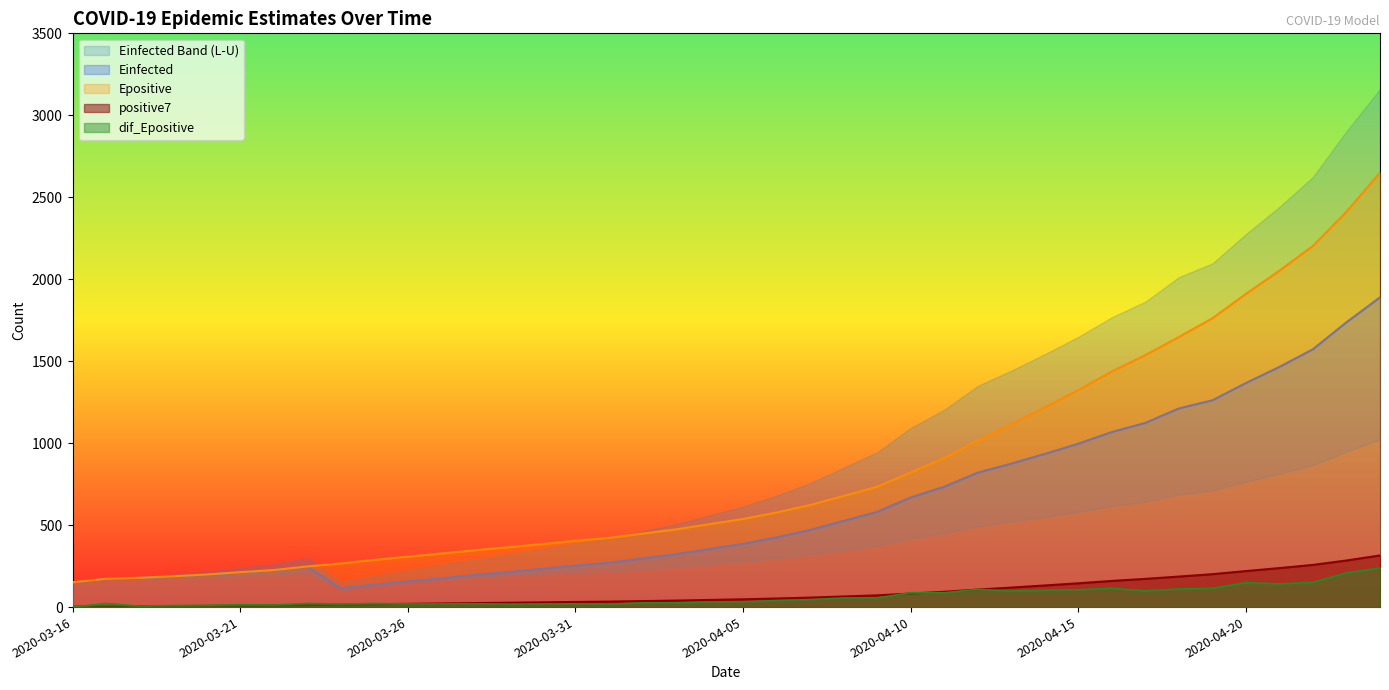

True or false: positive7 and Epositive cross at least once.

False